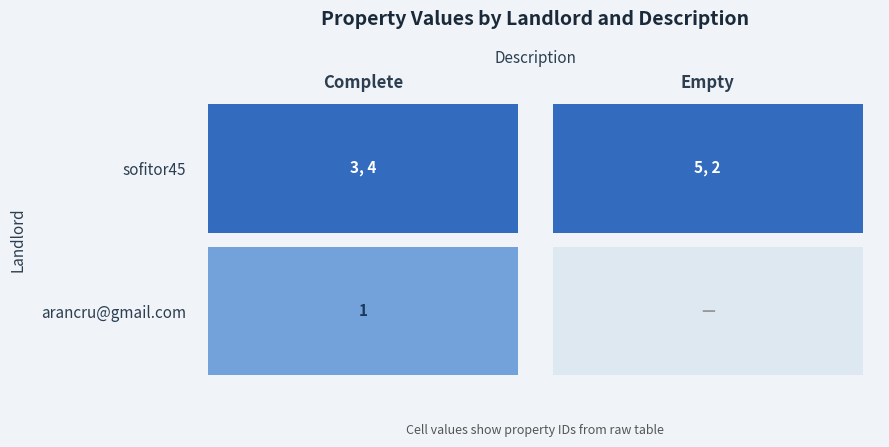

Which series has the widest spread of values?

arancru@gmail.com